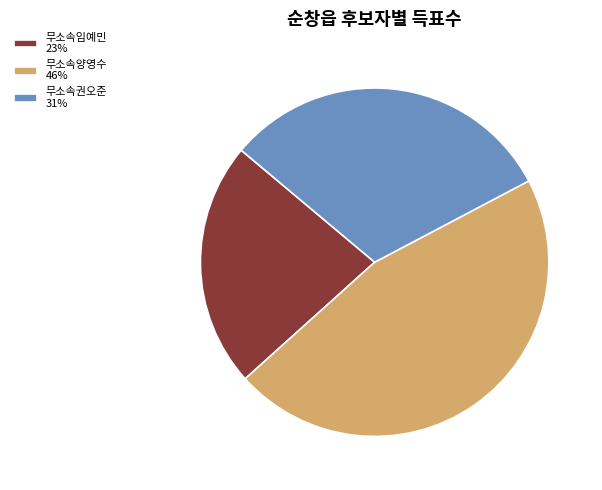

Between 무소속양영수 46% and 무소속임예민 23%, which is larger?

무소속양영수 46%